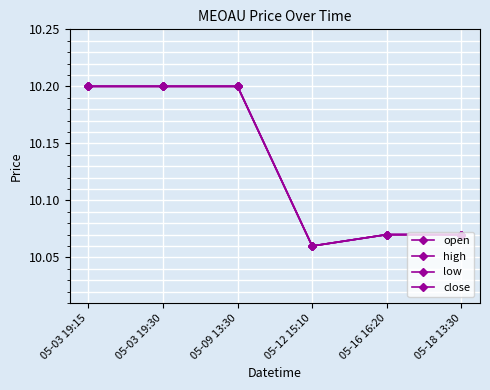

Is it true that open equals 15.7 at 05-16 16:20?

False